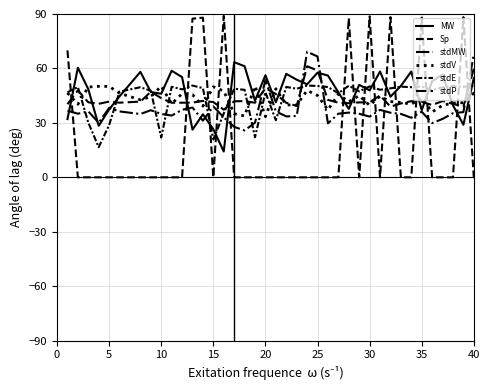

Reading left to right, list all the values displayed in this chart.

MW: 32.1	60.4	48.6	28.4	37.4	44.6	58.1	47.0	46.1	58.7	55.2	26.3	34.7	26.5	14.2	63.4	61.2	42.2	56.2	41.4	57.0	53.8	51.3	57.7	56.1	46.9	37.7	51.0	47.9	58.3	44.4	50.4	58.3	37.0	53.0	56.6	39.7	29.0	54.7	60.2
Sp: 69.9	0.0	0.0	0.0	0.0	0.0	0.0	0.0	0.0	0.0	0.0	87.4	88.0	0.0	89.0	0.0	0.0	0.0	0.0	0.0	0.0	0.0	0.0	0.0	0.0	0.0	87.6	0.0	88.7	0.0	88.3	0.0	0.0	88.0	0.0	0.0	0.0	88.3	0.0	0.0
stdMW: 36.8	35.1	36.4	30.0	38.3	36.3	34.9	37.0	34.9	34.0	37.2	38.5	31.2	39.1	33.0	27.8	25.9	30.1	53.6	36.3	33.6	33.8	69.2	66.6	29.8	35.1	35.7	35.0	33.5	37.2	35.6	35.0	32.8	36.2	29.9	32.2	35.3	36.0	67.8	65.4
stdV: 46.5	40.3	49.8	50.2	50.1	46.3	42.7	44.4	50.3	40.5	46.1	45.5	39.3	49.9	47.5	35.1	33.8	50.3	33.4	48.8	40.0	39.8	47.9	45.1	37.2	45.8	41.7	45.0	39.7	44.7	41.7	41.3	40.3	43.7	36.0	39.7	40.9	41.1	46.4	44.0
stdE: 46.9	49.8	30.2	16.6	28.8	47.2	49.6	47.7	22.0	49.9	48.5	50.6	49.2	20.9	35.2	48.8	48.2	22.1	46.9	31.5	49.8	48.8	50.6	50.3	49.8	46.3	50.5	47.3	50.1	48.3	49.0	50.0	49.7	50.0	48.0	49.6	50.4	49.8	50.5	50.2
stdP: 40.3	47.9	41.4	40.5	41.8	41.1	41.7	47.2	43.7	41.1	41.1	41.2	42.1	41.5	37.3	41.9	42.0	41.1	49.1	45.9	41.1	39.3	61.2	58.9	42.7	41.1	40.9	41.3	41.3	45.1	38.9	40.7	42.0	41.6	39.8	42.1	40.5	39.0	60.0	57.9